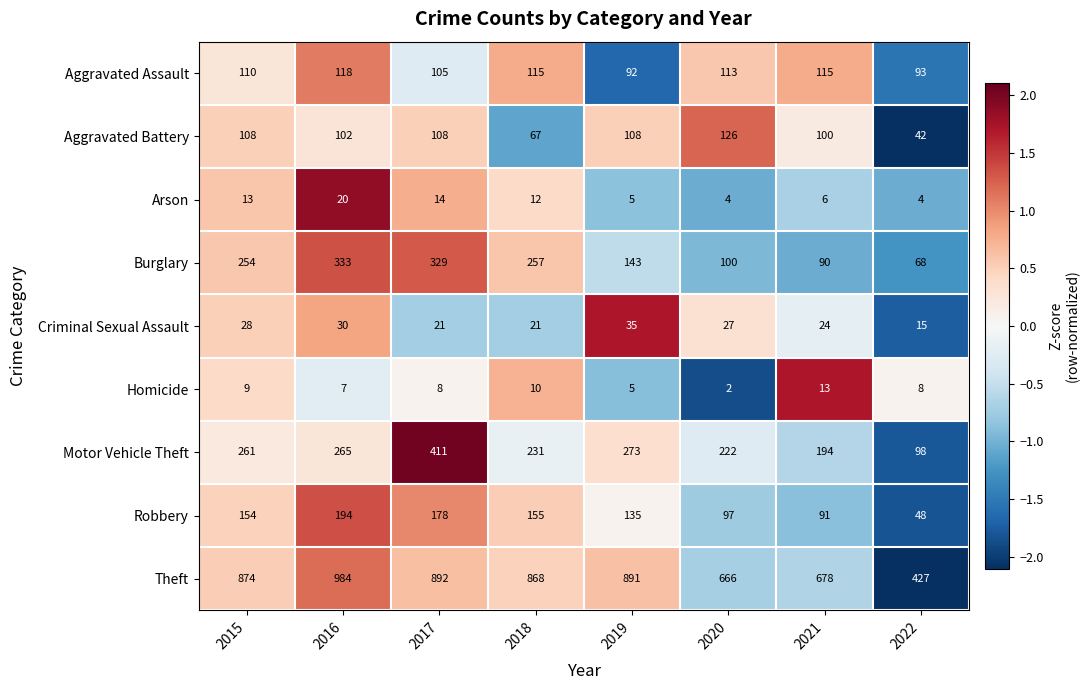

Rank the series at 2015 from highest to lowest value.

Theft, Motor Vehicle Theft, Burglary, Robbery, Aggravated Assault, Aggravated Battery, Criminal Sexual Assault, Arson, Homicide